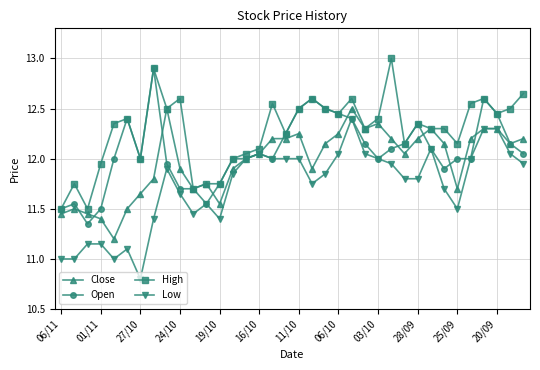

How many data points does each series have?

36